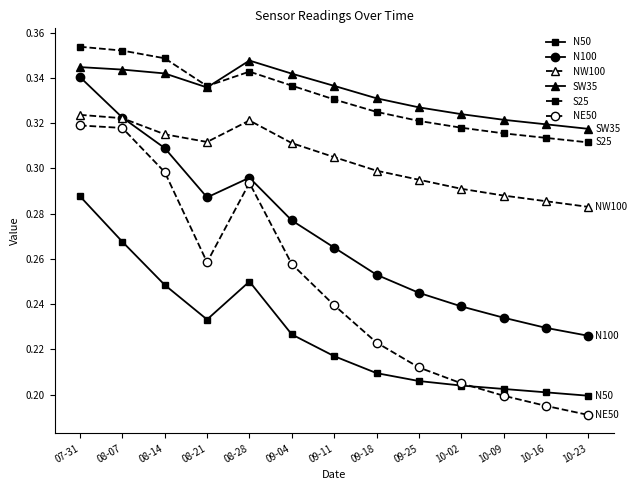

Count the N100 values in the range 0 to 1.

13